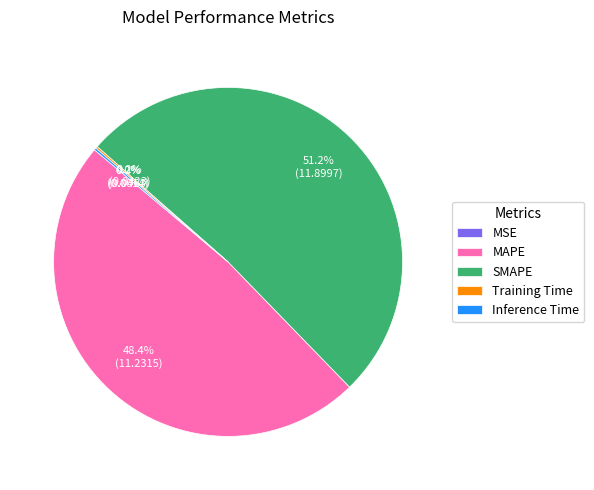

To the nearest percent, what is the average slice percentage?

20%